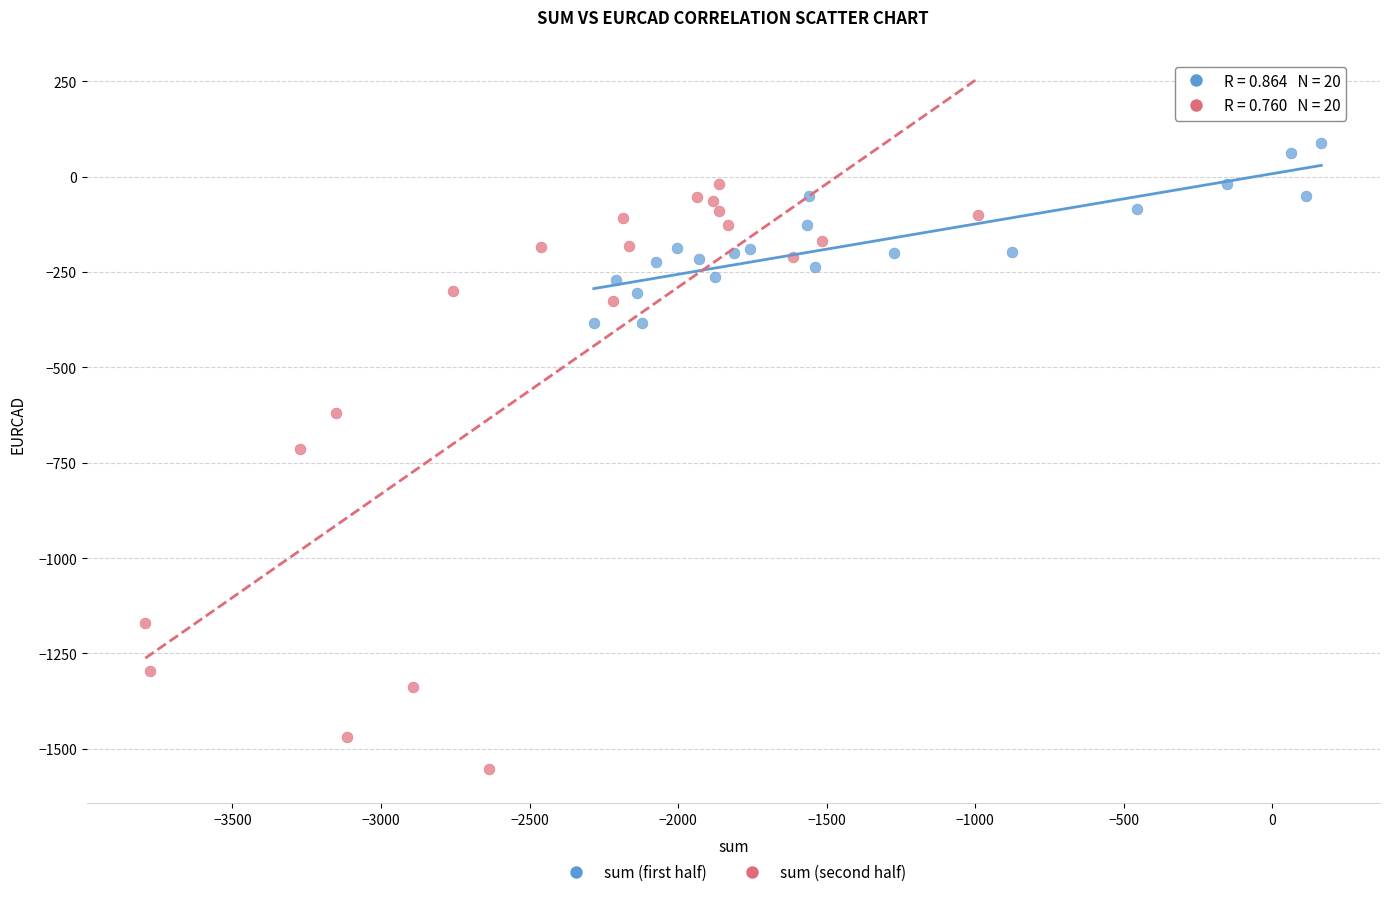

Which series has the largest Y range (max minus min)?

sum (second half)